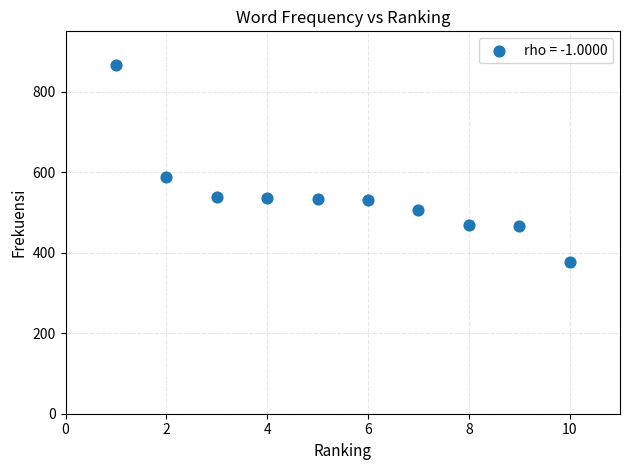

What Y value in the scatter plot is closest to 621?

587